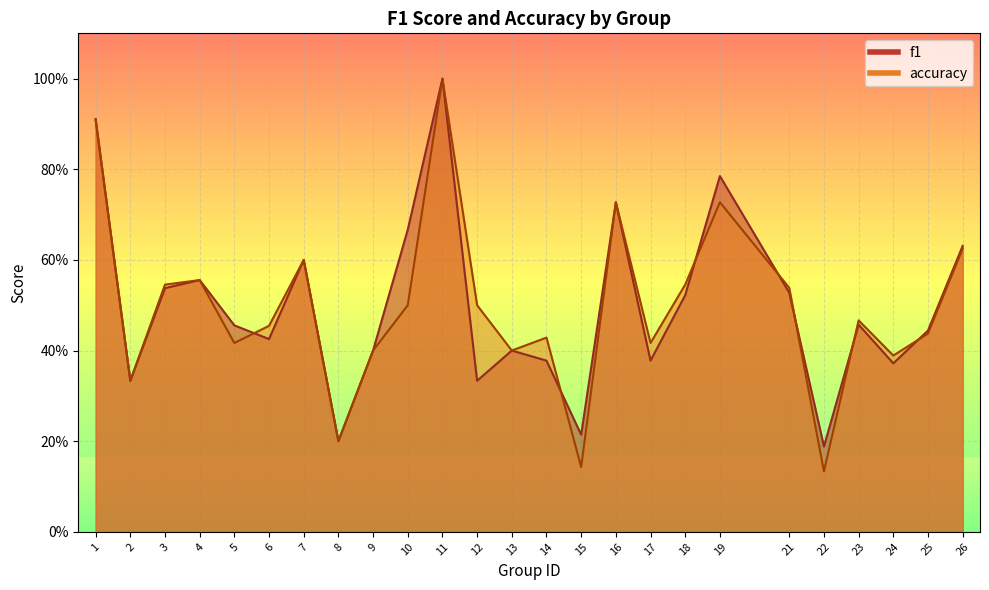

How many accuracy values are between 0 and 1?

25